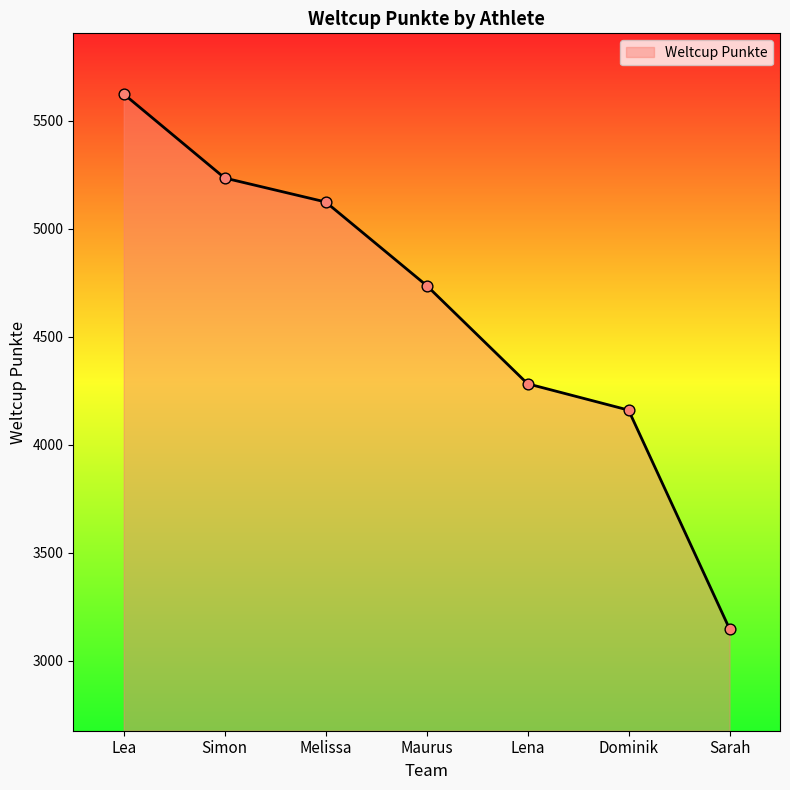

Between Maurus and Lea, which is larger?

Lea